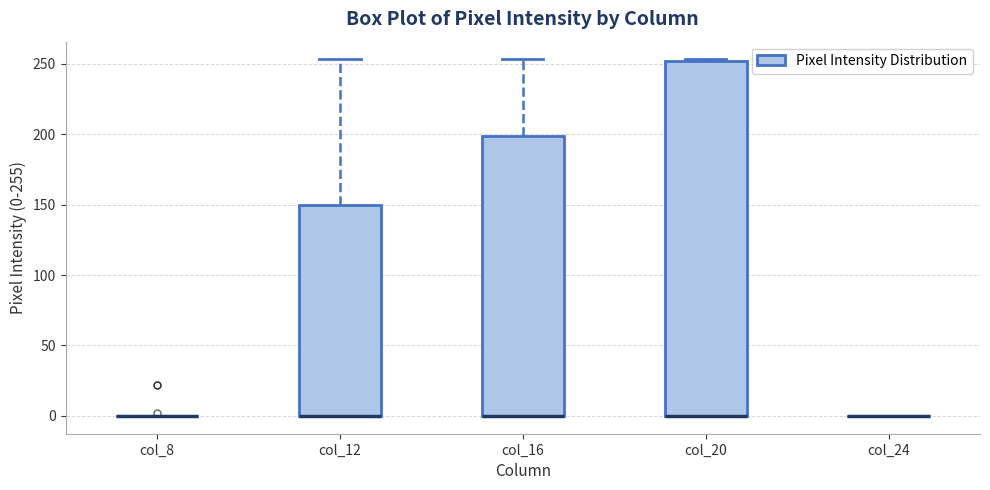

Reading left to right, transcribe this box plot: for each box, give where its median line is, the range the box spans, and where its two whiskers end, as read against the y-axis. The values are not printed on the chart, so give them approximately, as read against the axis.

col_8: box collapsed to a line at 0, whiskers 0 to 0
col_12: median 0 (drawn on the box's lower edge), box 0 to 150, whiskers 0 to 255
col_16: median 0 (drawn on the box's lower edge), box 0 to 200, whiskers 0 to 255
col_20: median 0 (drawn on the box's lower edge), box 0 to 250, whiskers 0 to 255
col_24: box collapsed to a line at 0, whiskers 0 to 0